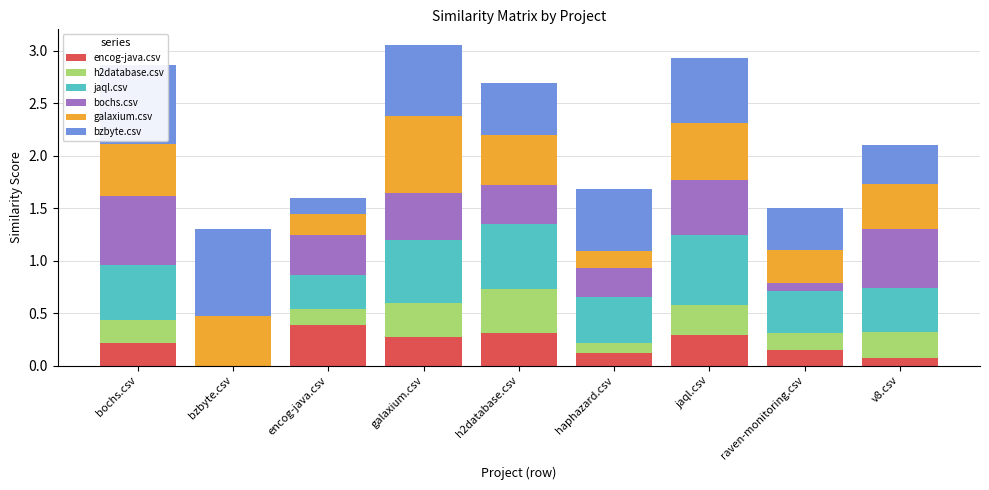

Is it true that encog-java.csv equals 0.4 at encog-java.csv?

True